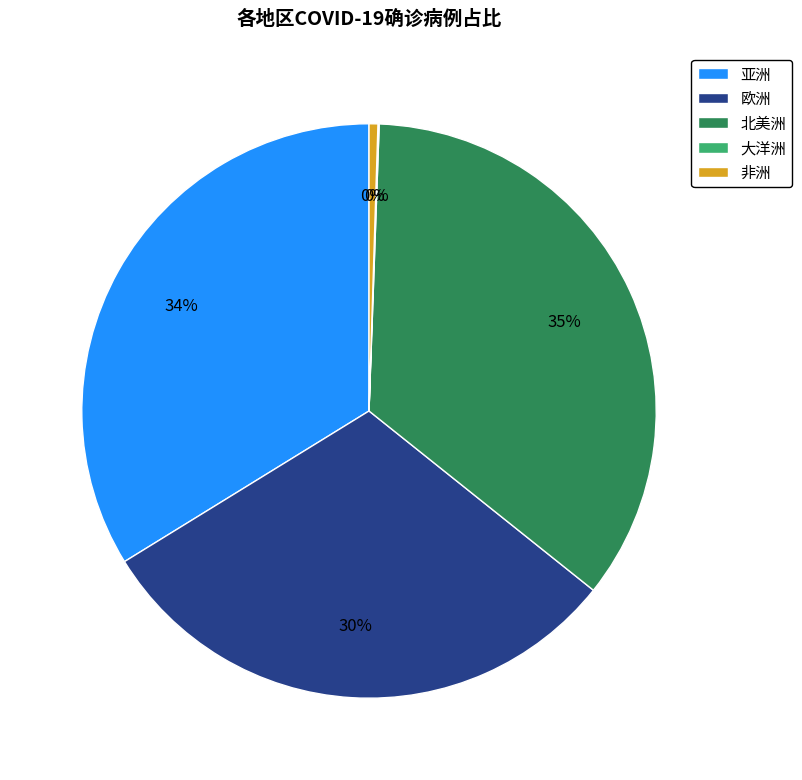

Does 欧洲 account for over 50% of the chart?

No